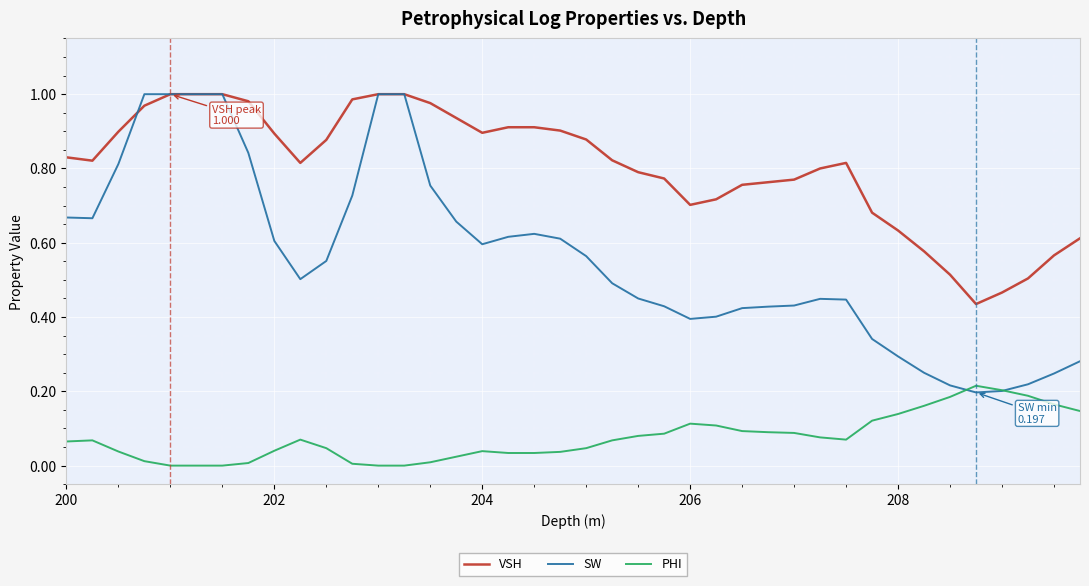

Which series has the widest spread of values?

SW